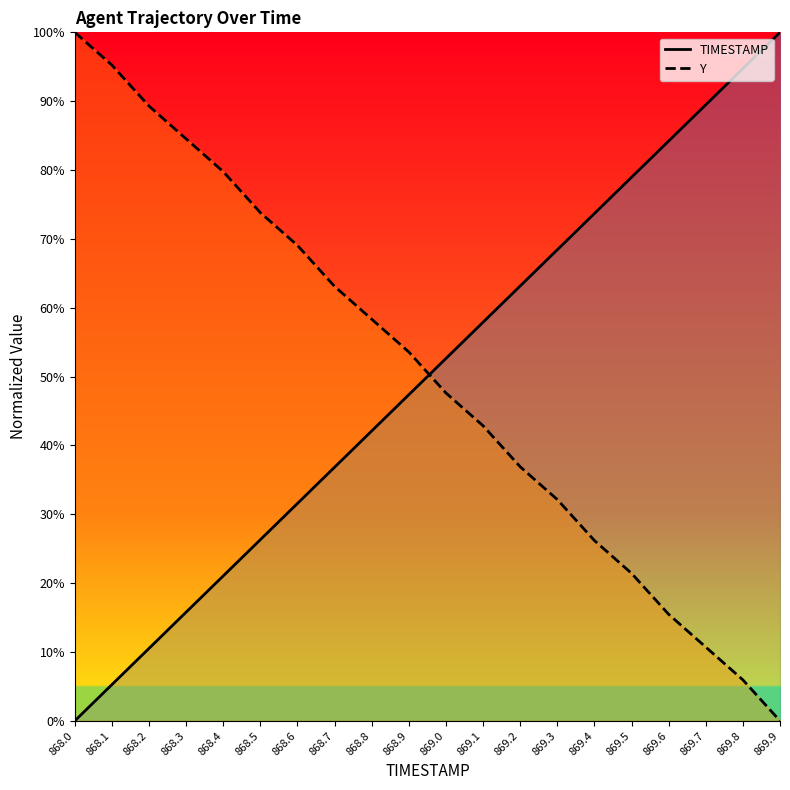

At how many categories does at least one series exceed 79?

9